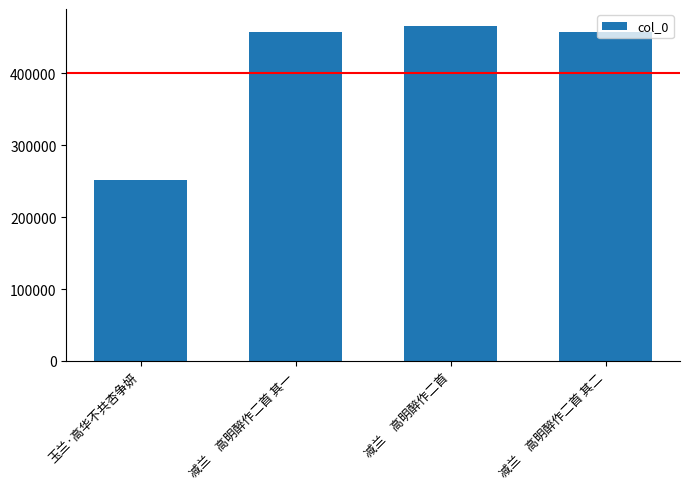

What is the label of the 4th bar from the left?

减兰　高明醉作二首 其二